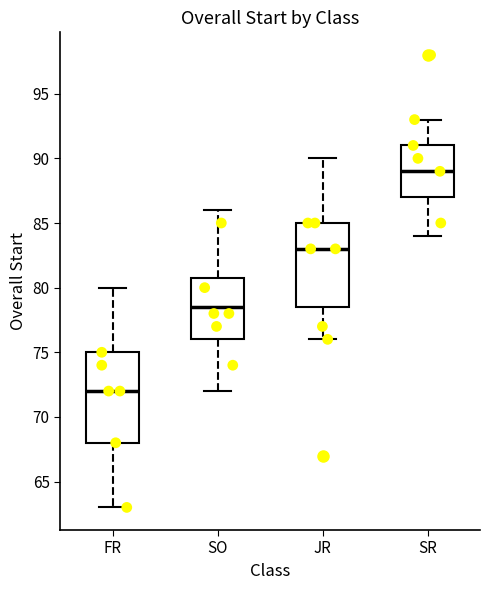

Which box's median line is the lowest?

FR